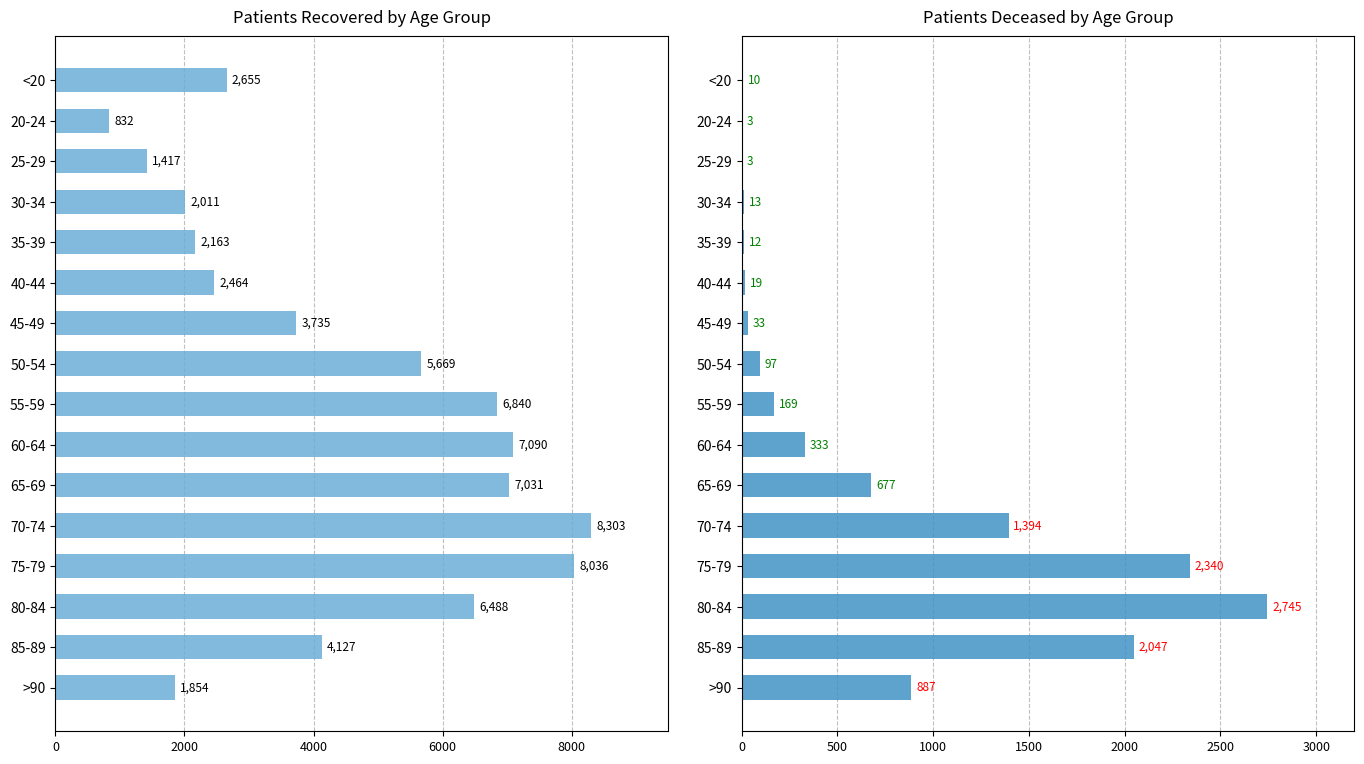

List the series in order of their overall mean, highest first.

patients_recovered, patients_deceased